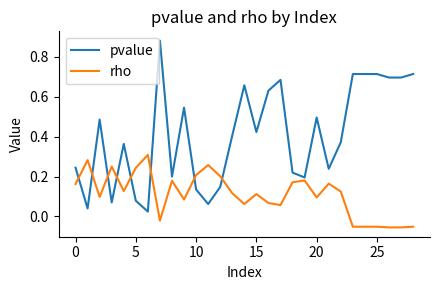

Which series ends up on top after the final intersection of rho and pvalue?

pvalue